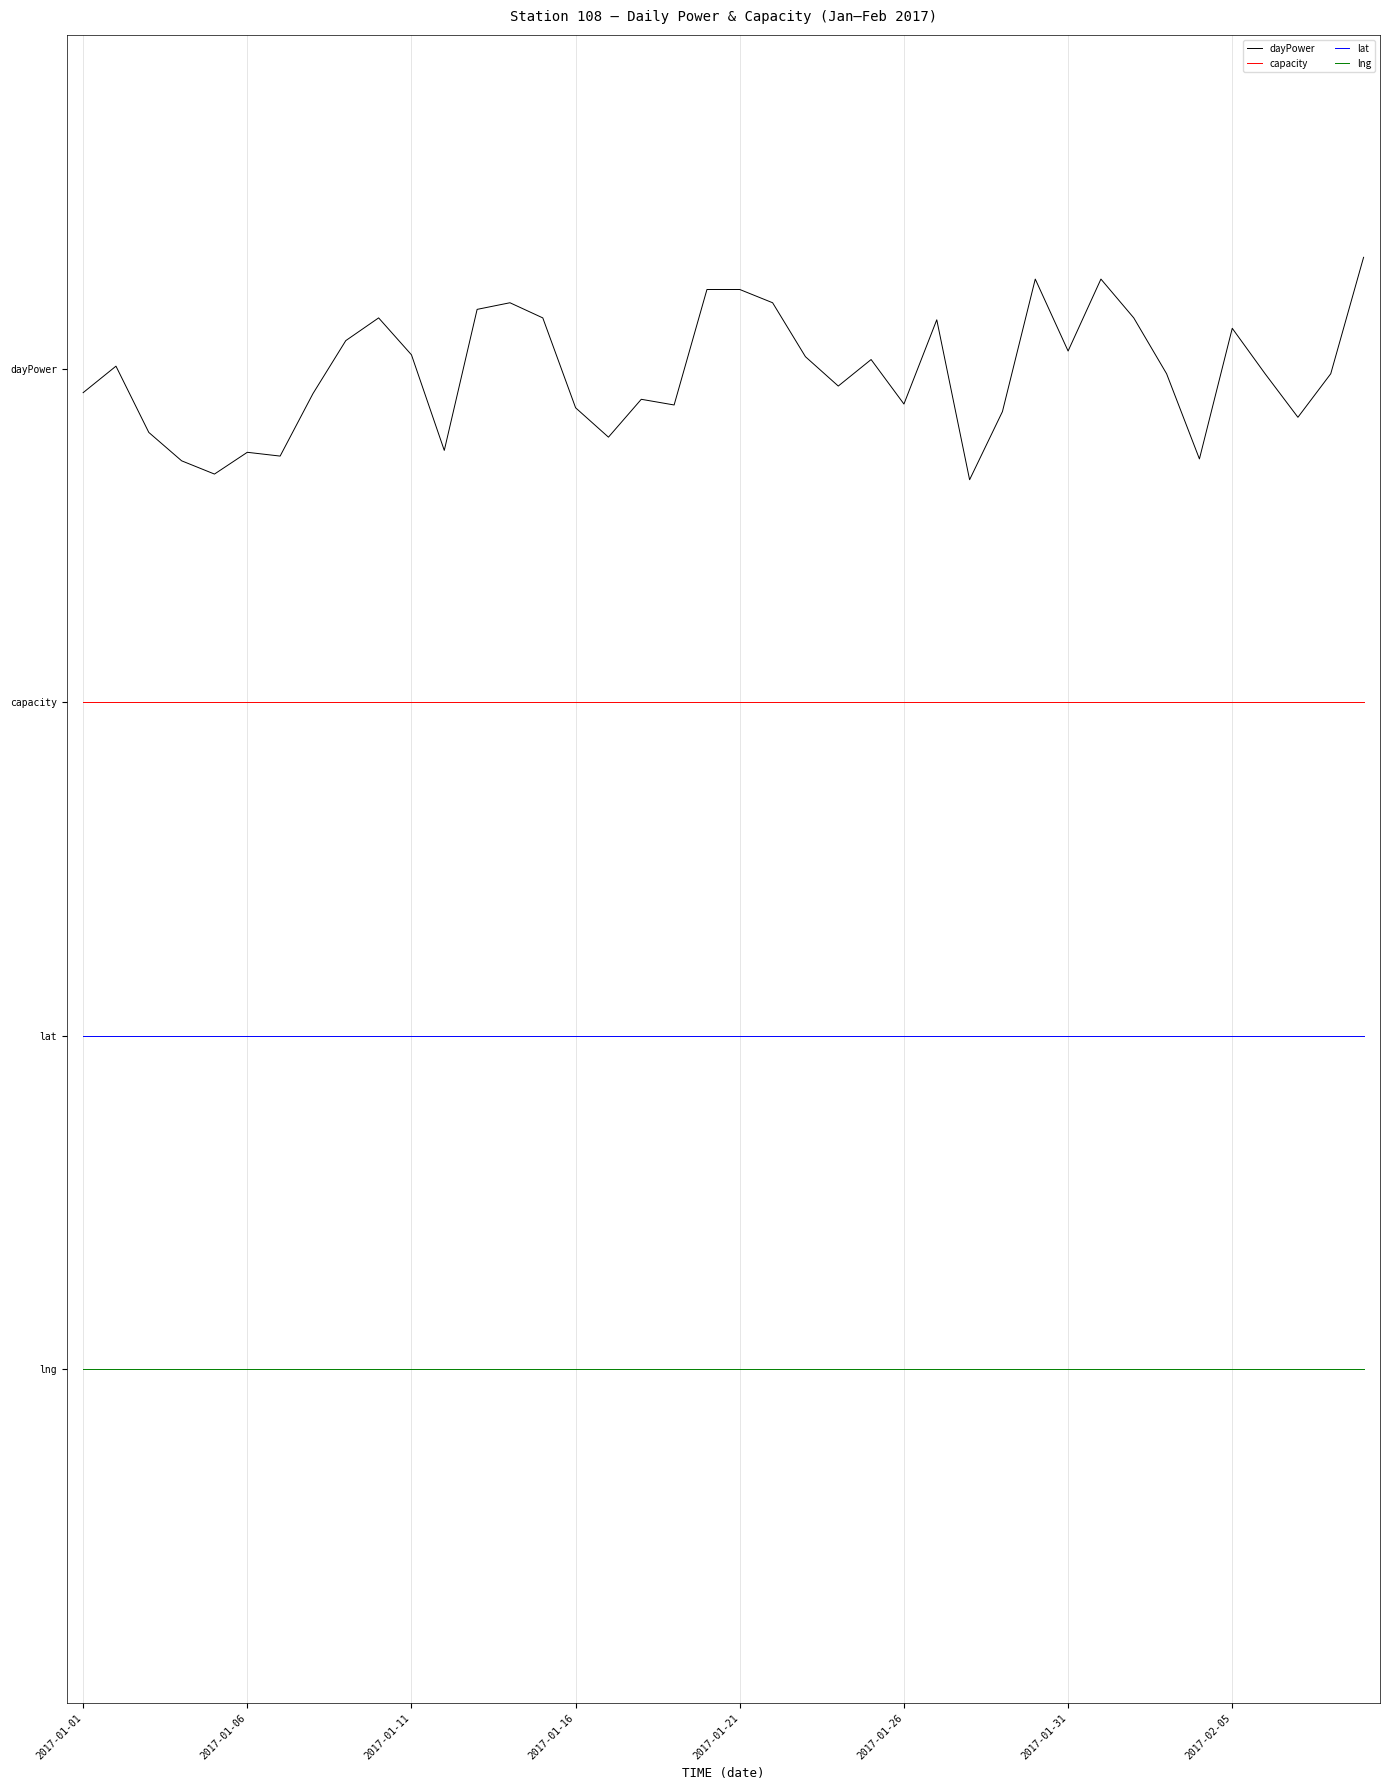

True or false: lng and capacity cross at least once.

False